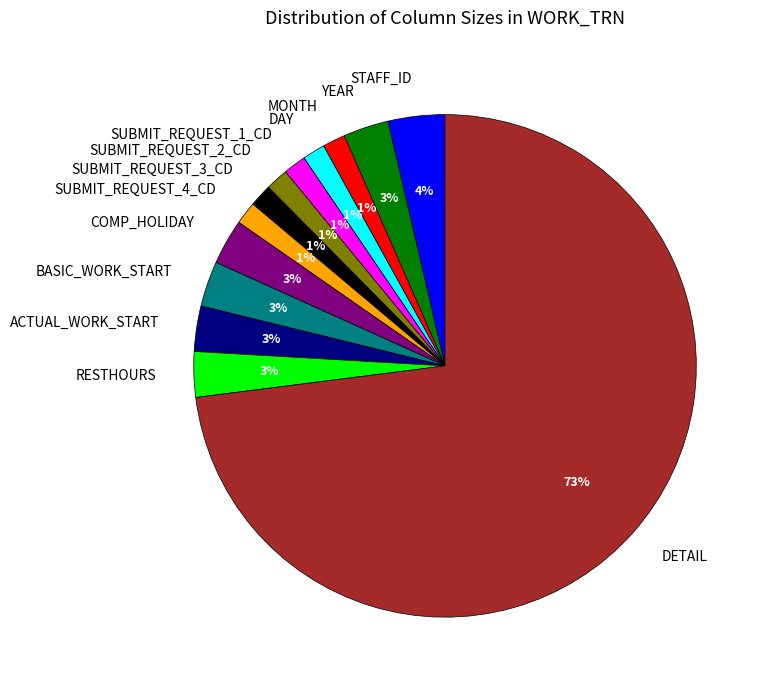

Which slice represents more than half of the pie?

DETAIL